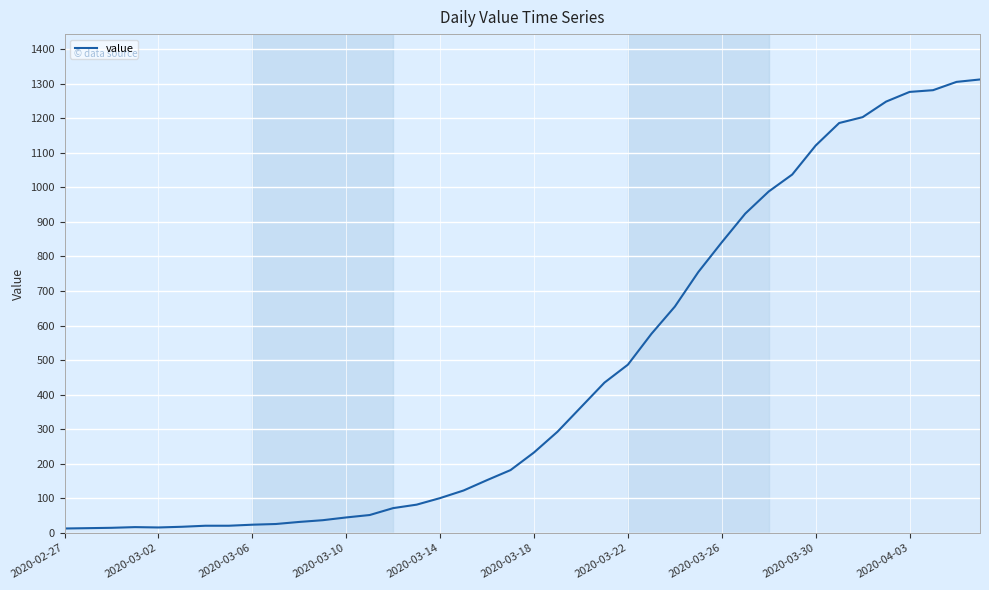

What is the maximum value shown in the chart?

1312